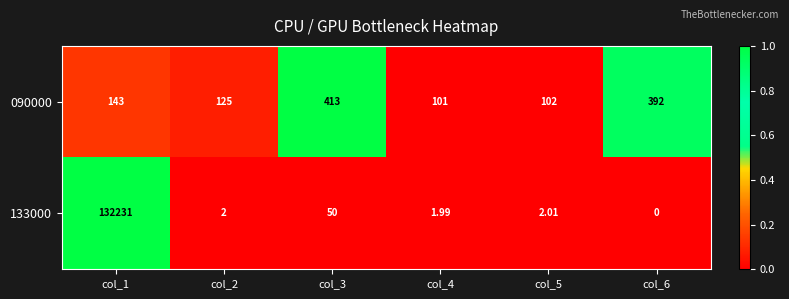

Rank the series by their average value, from lowest to highest.

090000, 133000